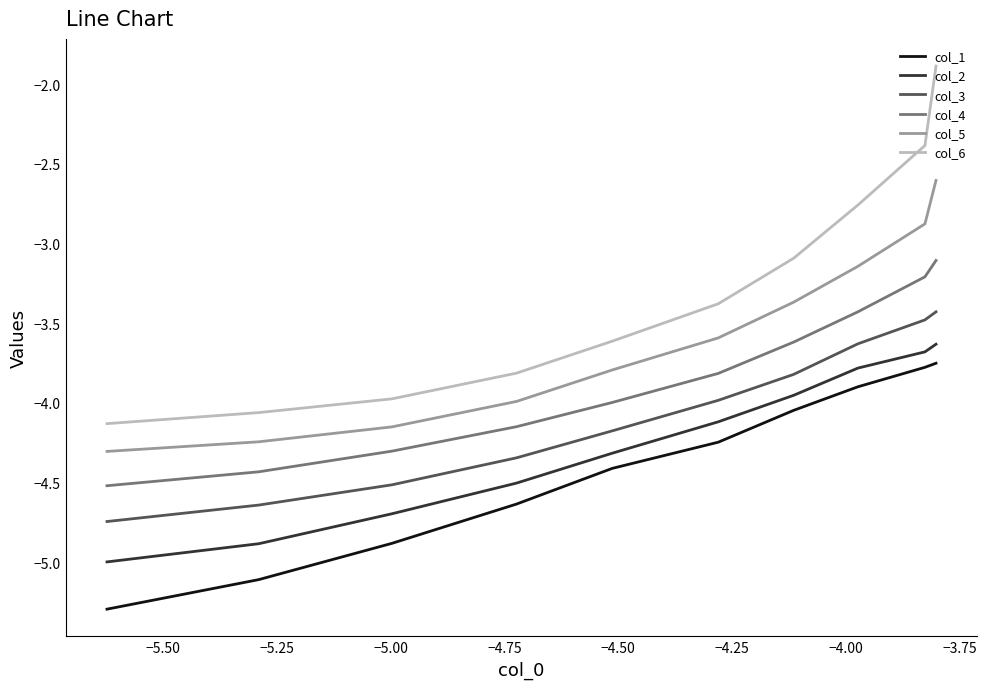

What are all the series names shown in the legend?

col_1, col_2, col_3, col_4, col_5, col_6